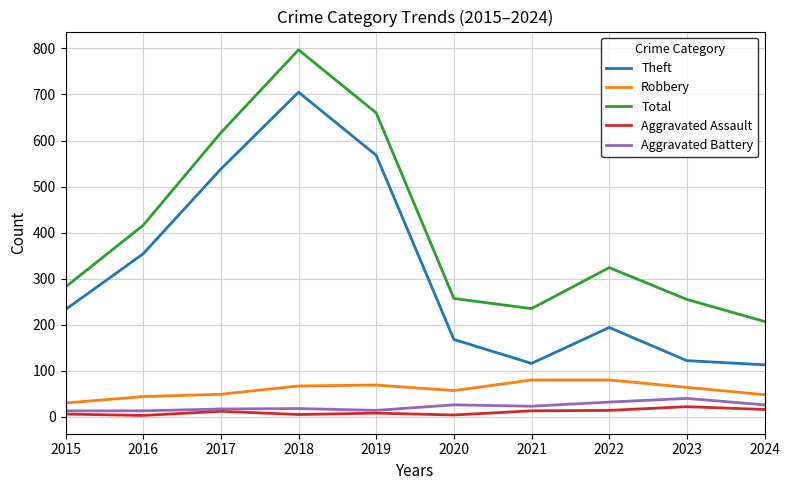

True or false: Robbery and Total intersect in this chart.

False